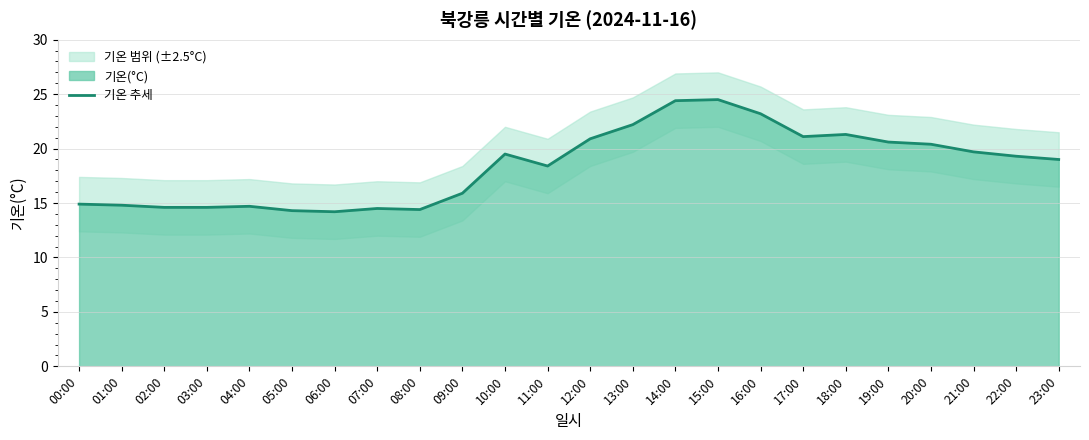

The chart shows a value of 23.2 at 16:00. True or false?

True